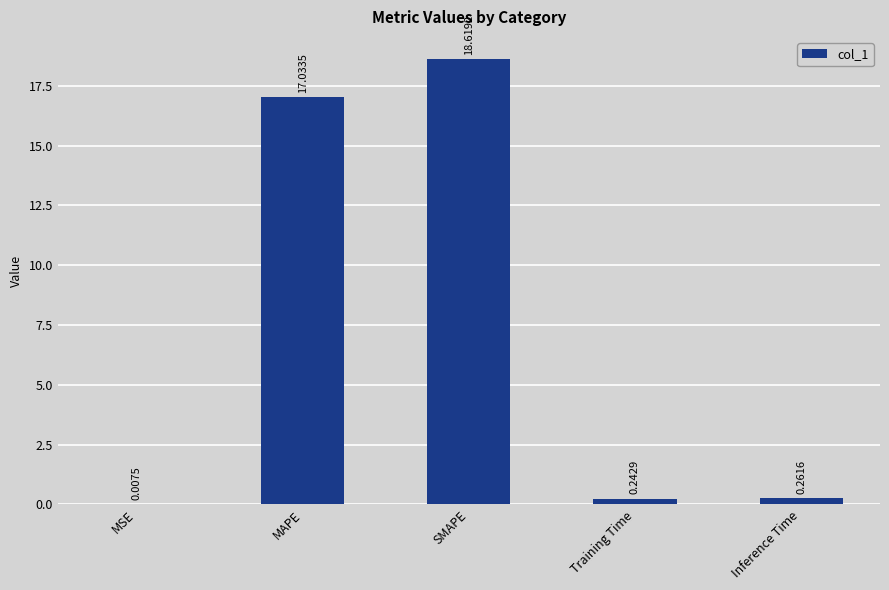

What is the sum of the values at MAPE and SMAPE?

35.7